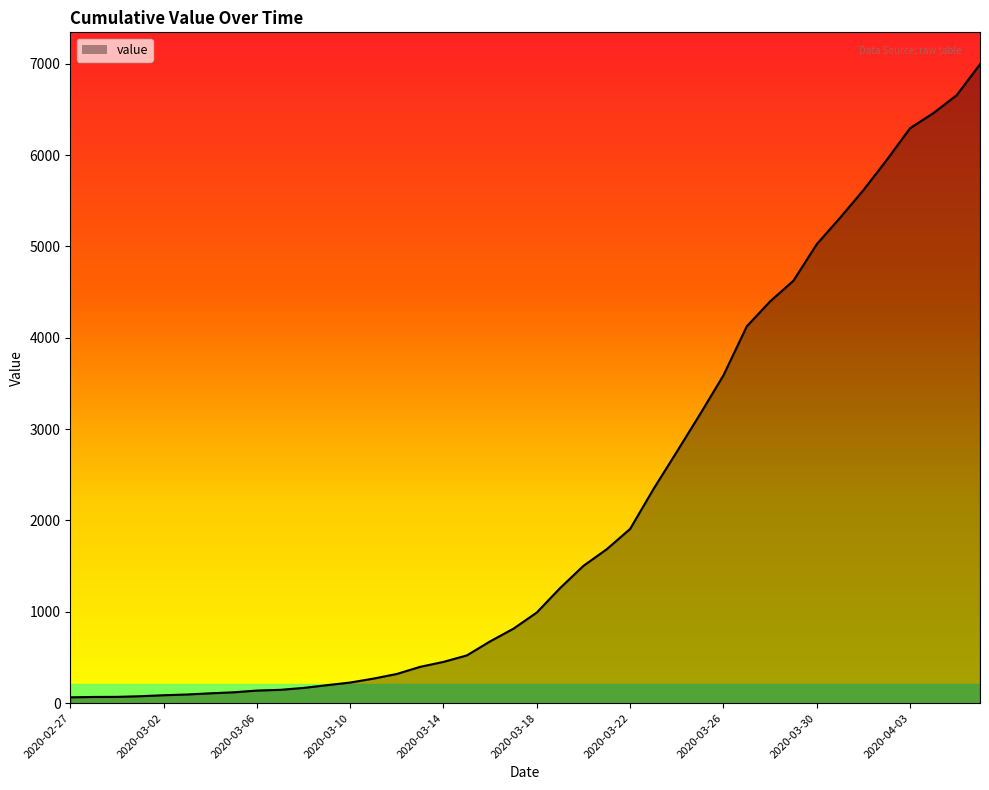

What is the greatest value displayed?

6995